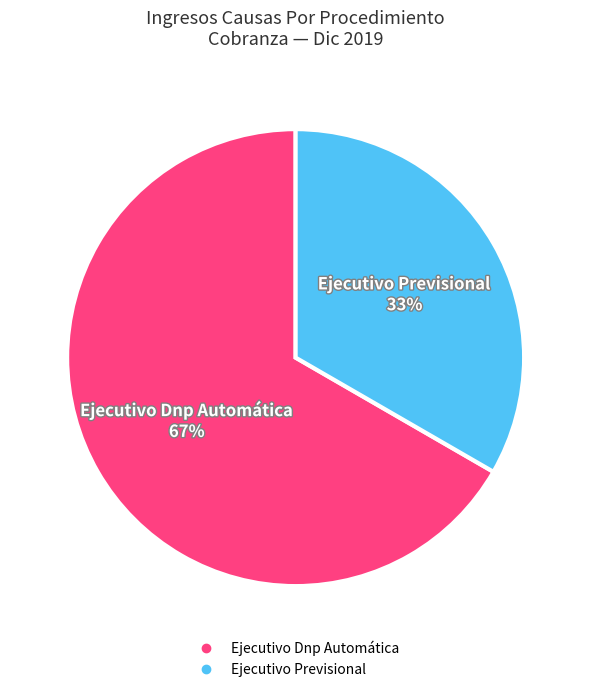

Which category has the smallest portion of the pie?

Ejecutivo Previsional